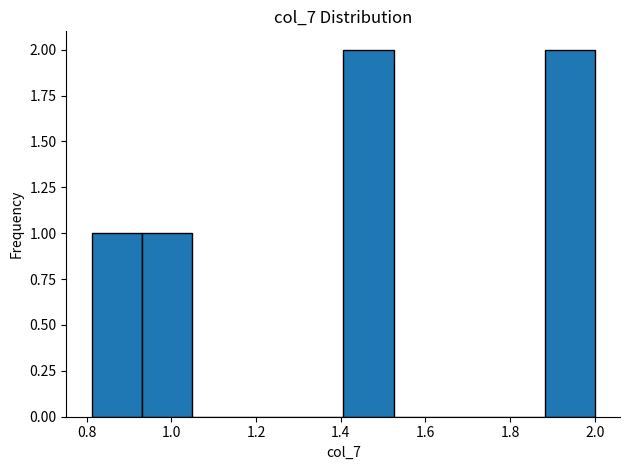

Reading left to right, transcribe this chart: for each bar, give the range it covers on the x-axis and its height. Neither the bar edges nor the heights are printed on the chart, so give them approximately, as read against the axes.

0.82 to 0.94: 1
0.94 to 1.04: 1
1.04 to 1.16: 0
1.16 to 1.28: 0
1.28 to 1.40: 0
1.40 to 1.52: 2
1.52 to 1.64: 0
1.64 to 1.76: 0
1.76 to 1.88: 0
1.88 to 2.00: 2